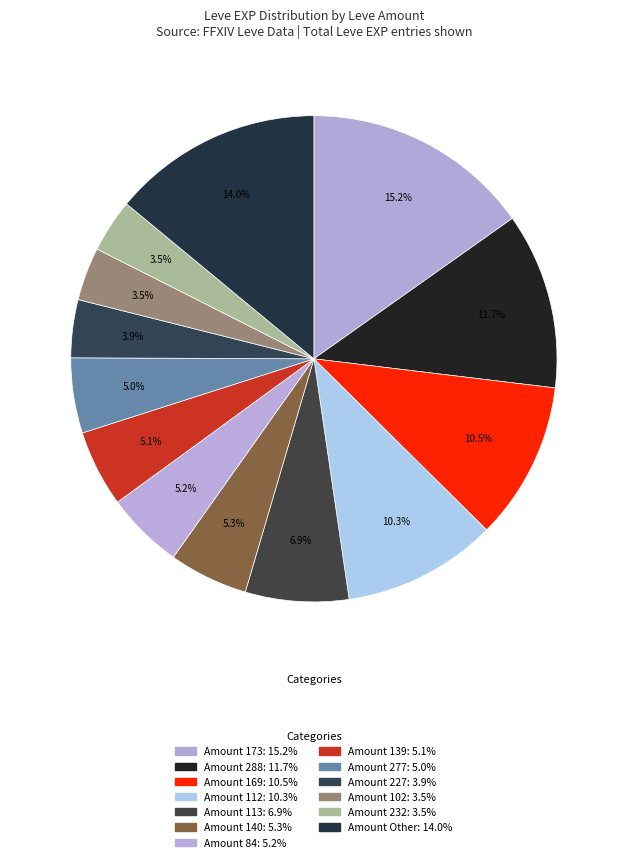

Count the number of slices in the pie.

13